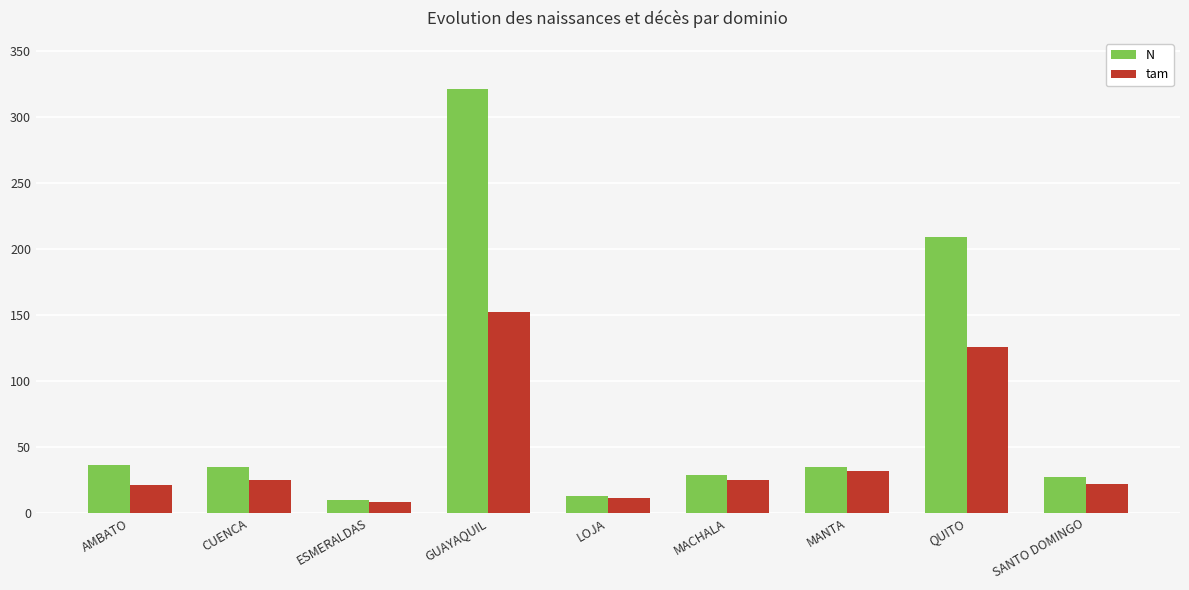

What is the sum of the N values at GUAYAQUIL and MANTA?

356